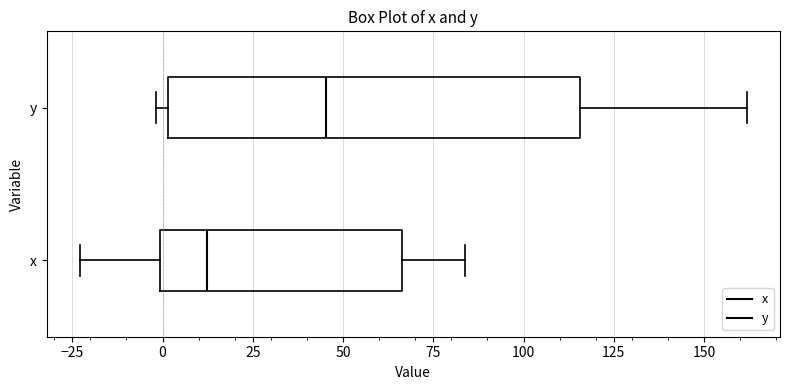

Reading bottom to top, read every box against the x-axis: the position of its median line, the range the box covers, and the ends of its whiskers. The values are not printed on the chart, so give them approximately, as read against the axis.

x: median 10, box 0 to 65, whiskers -25 to 85
y: median 45, box 0 to 115, whiskers 0 (just left of the box's left edge) to 160